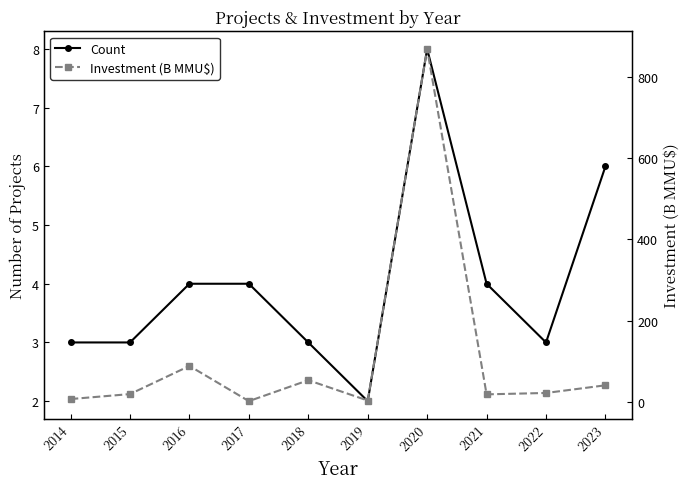

The Investment (B MMU$) series shows 9.8 at 2021. True or false?

False